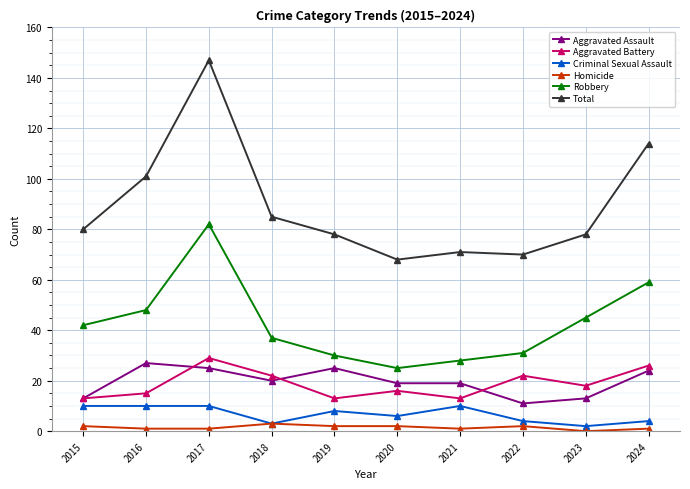

At which category does Robbery reach its first local peak?

2017